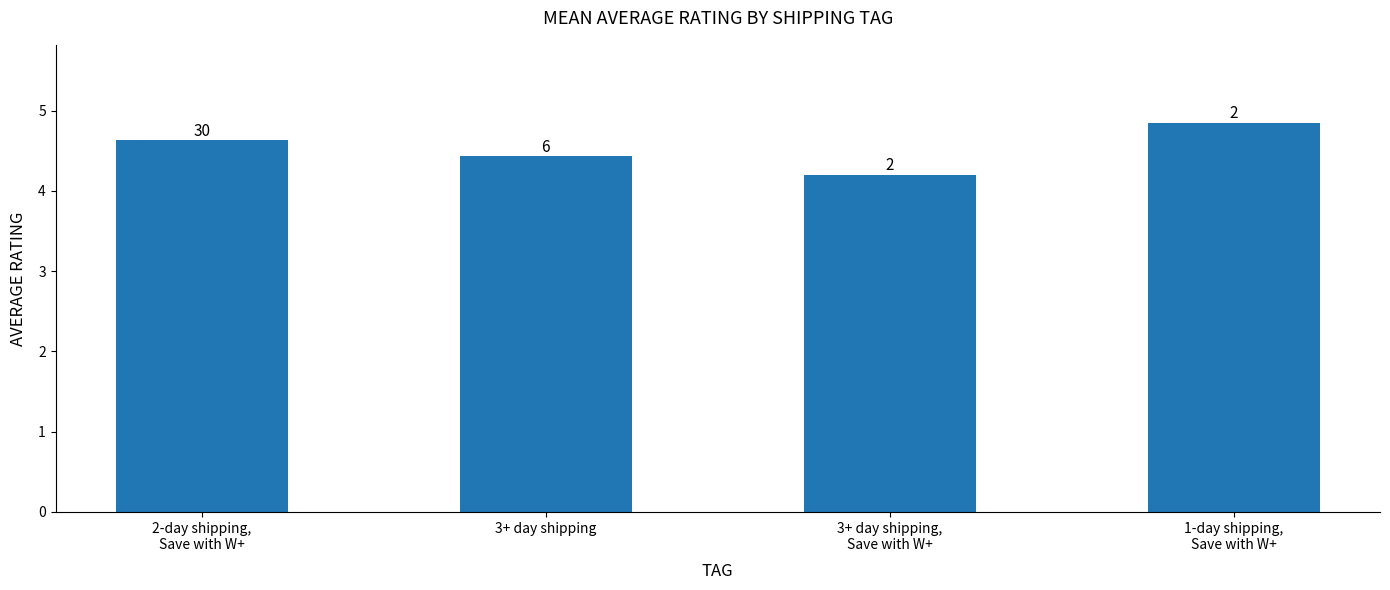

What is the label of the 4th bar from the right?

2-day shipping,
Save with W+